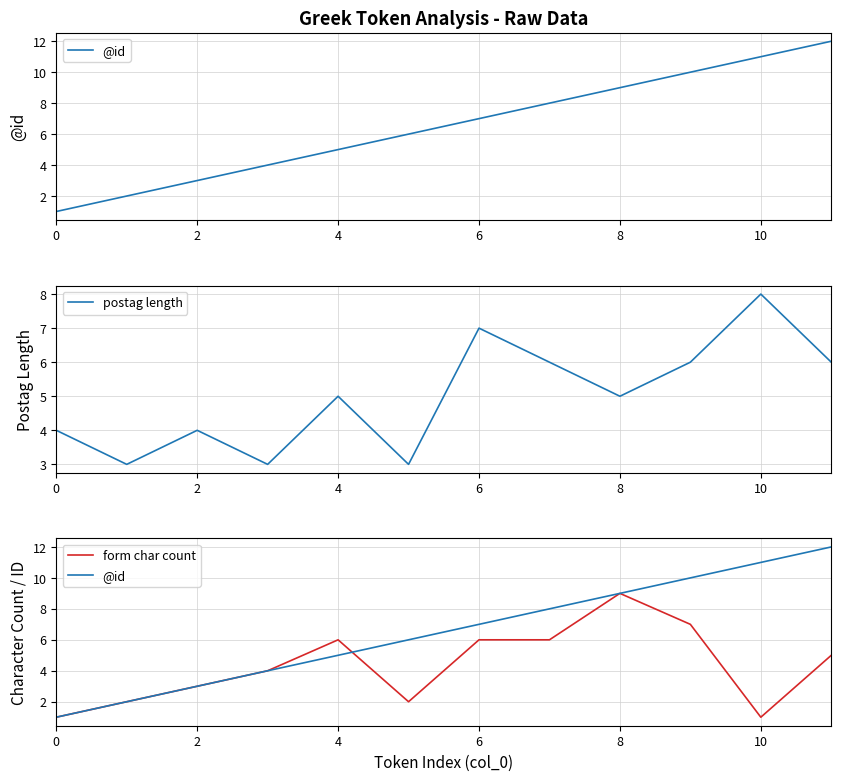

At how many categories does at least one series exceed 11?

1